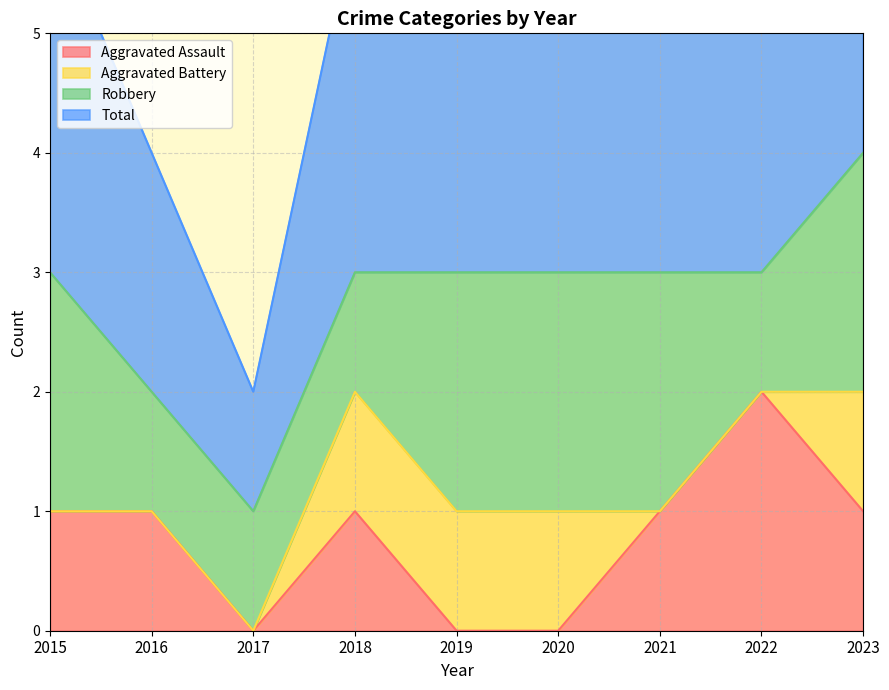

Is it true that Aggravated Assault equals 0 at 2021?

False